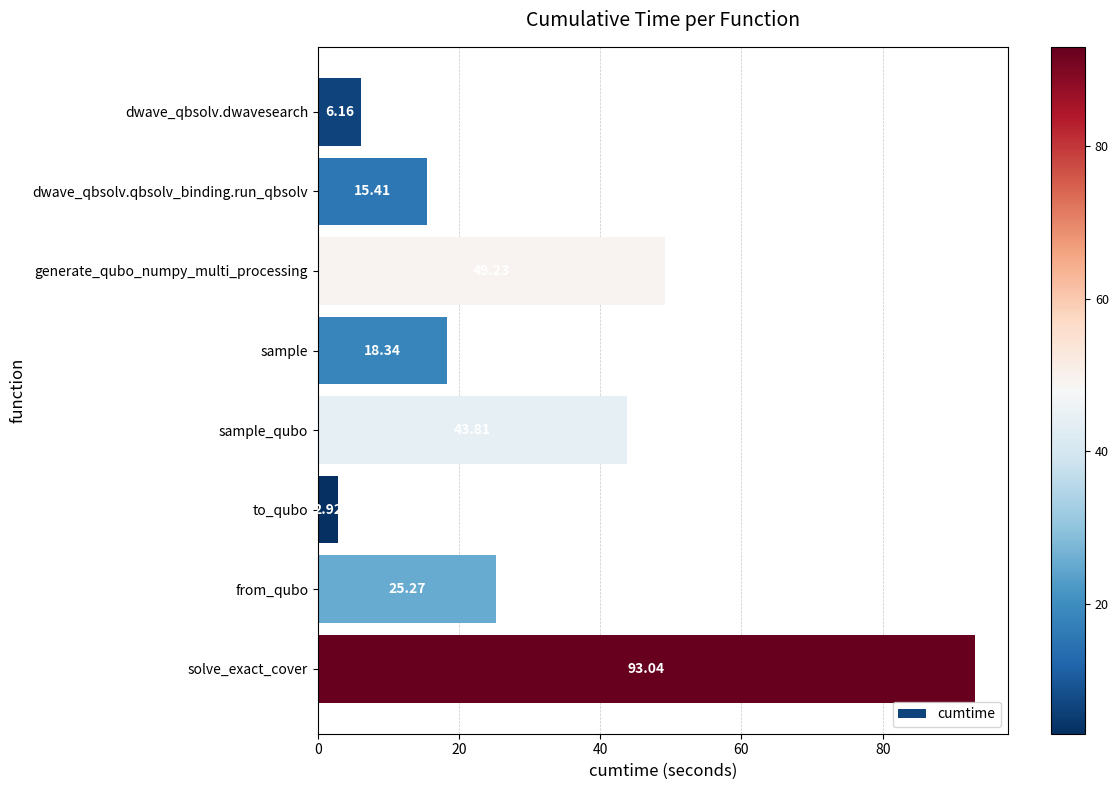

Between dwave_qbsolv.qbsolv_binding.run_qbsolv and sample_qubo, which is larger?

sample_qubo